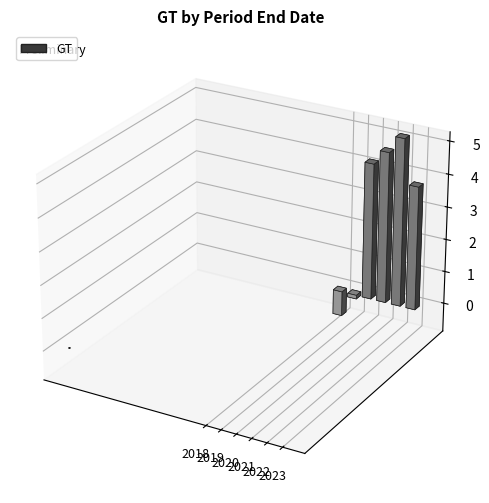

How many data points are less than 4?

3